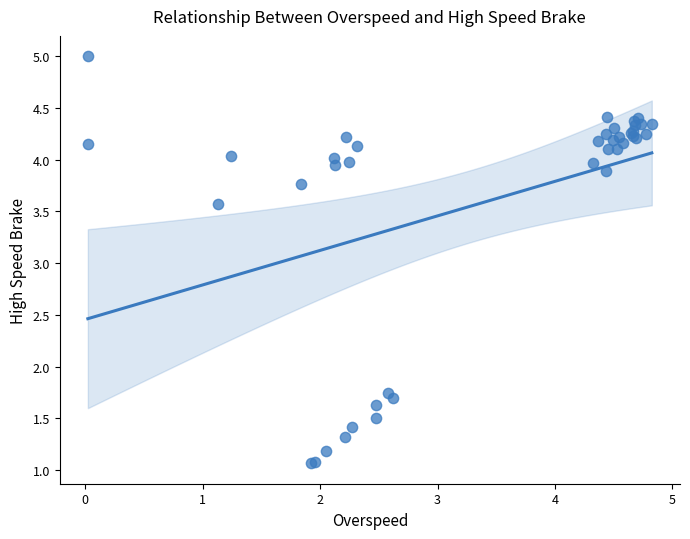

What Y value in the scatter plot is closest to 3?

3.6